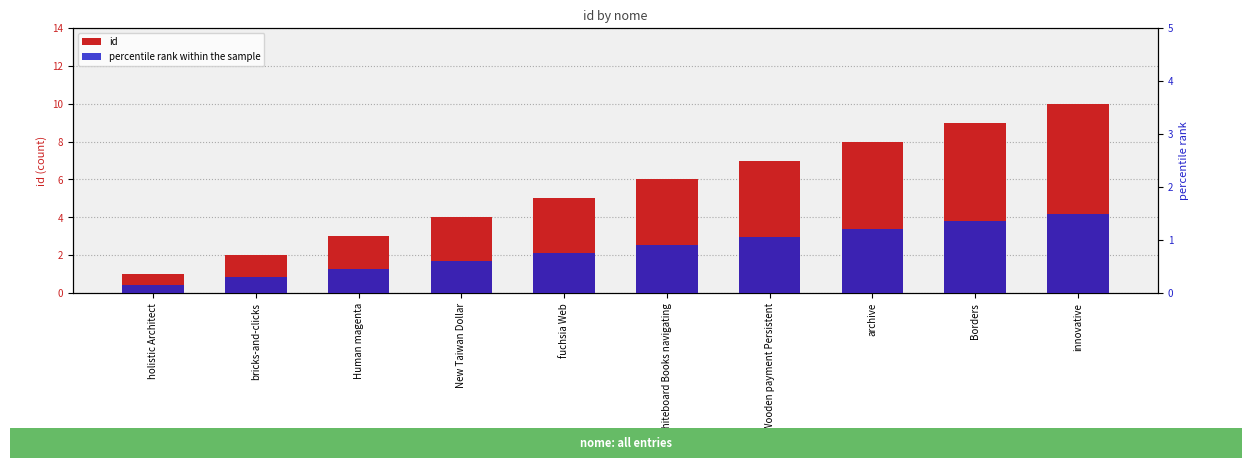

What is the maximum value for percentile rank within the sample?

1.5